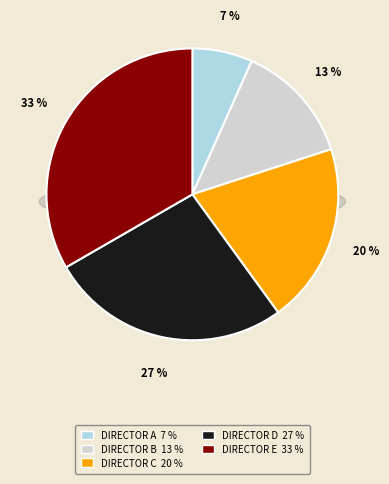

To the nearest percent, what portion does Director E represent?

33%